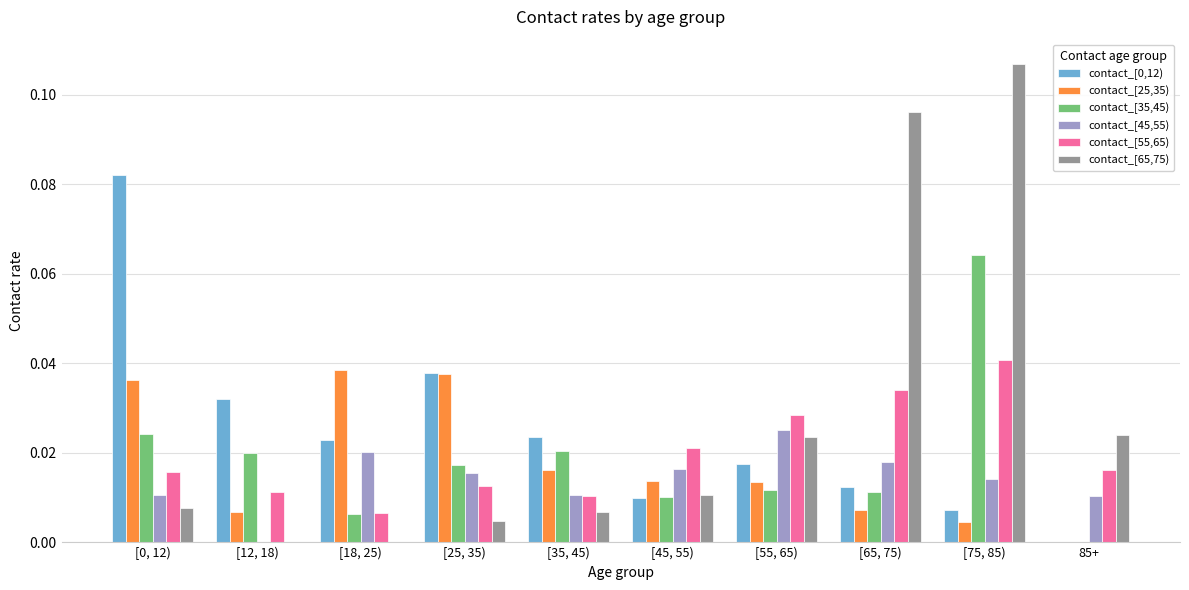

True or false: contact_[35,45) has a value of 0.0 at [55, 65).

True